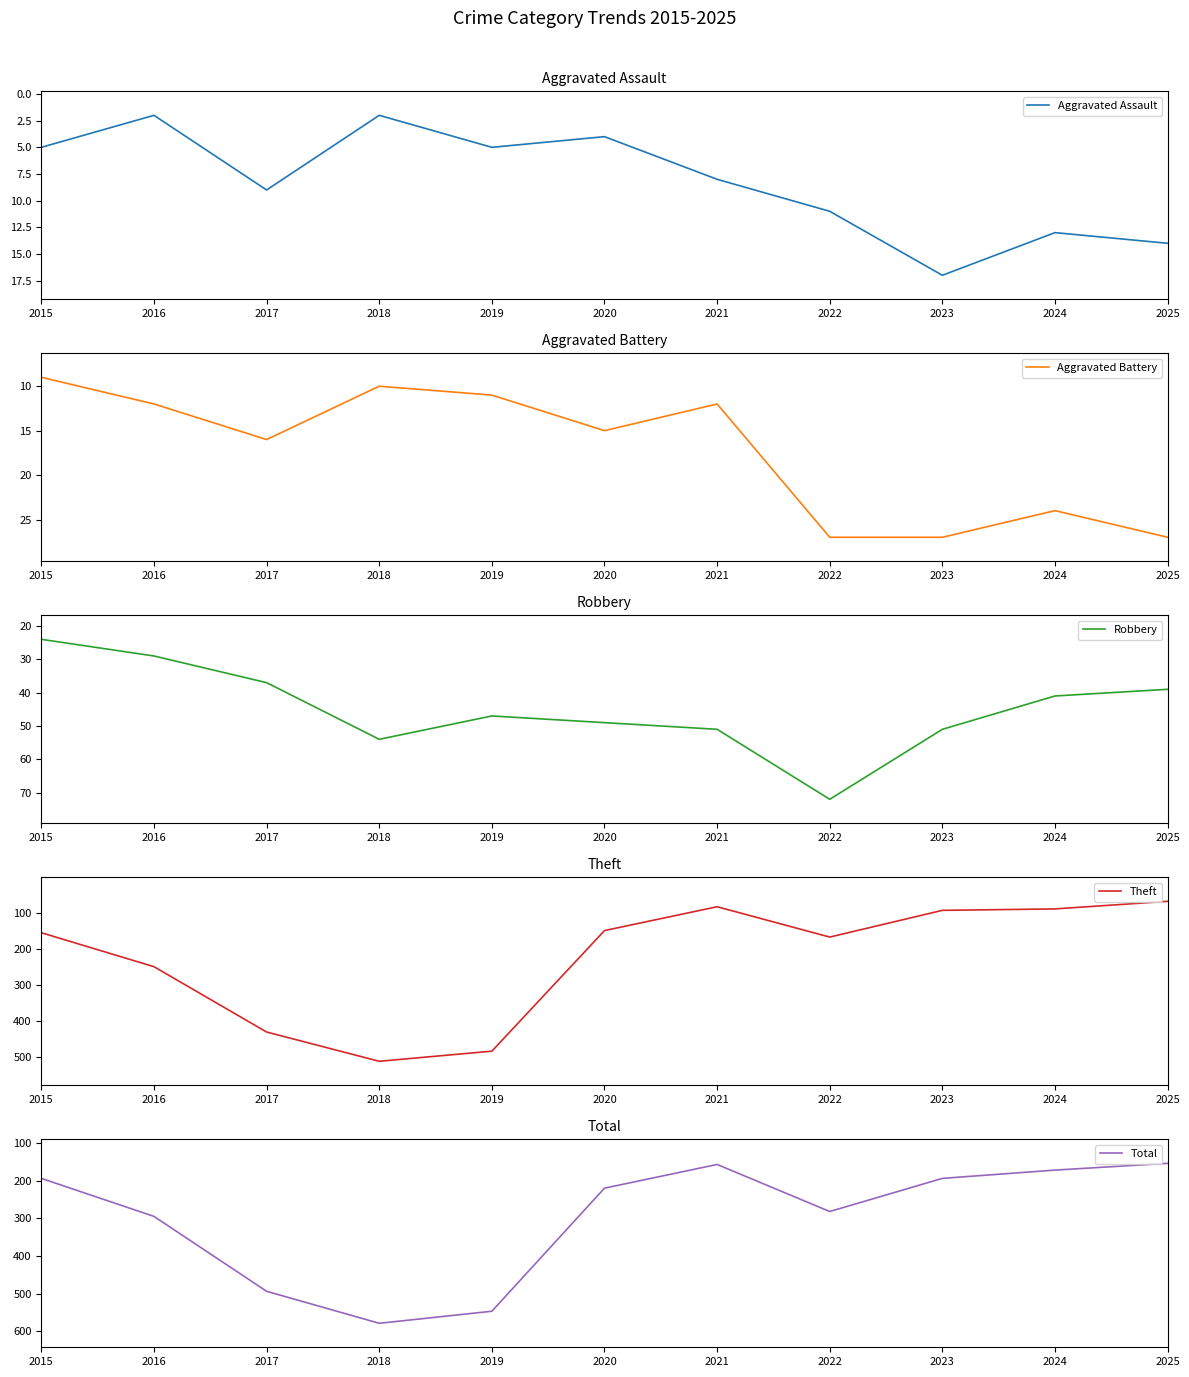

What is the difference between the maximum and second lowest values in the Aggravated Battery series?

17